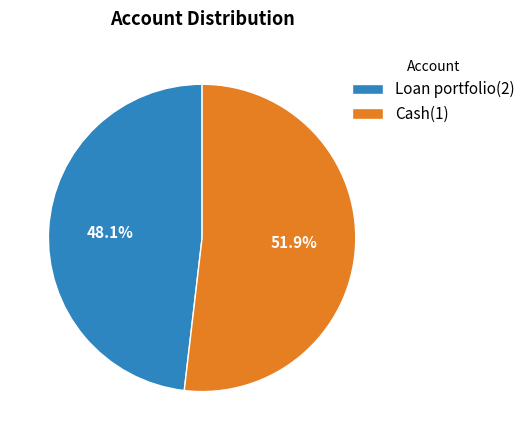

Is it true that Cash(1) is 52% of the pie?

True